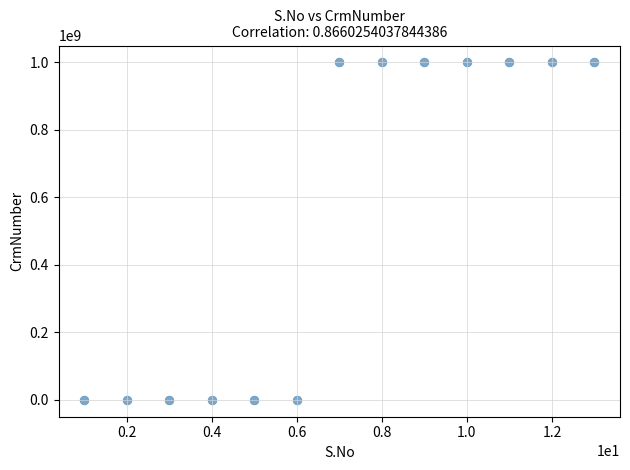

What is the range of X values (max minus min)?

12